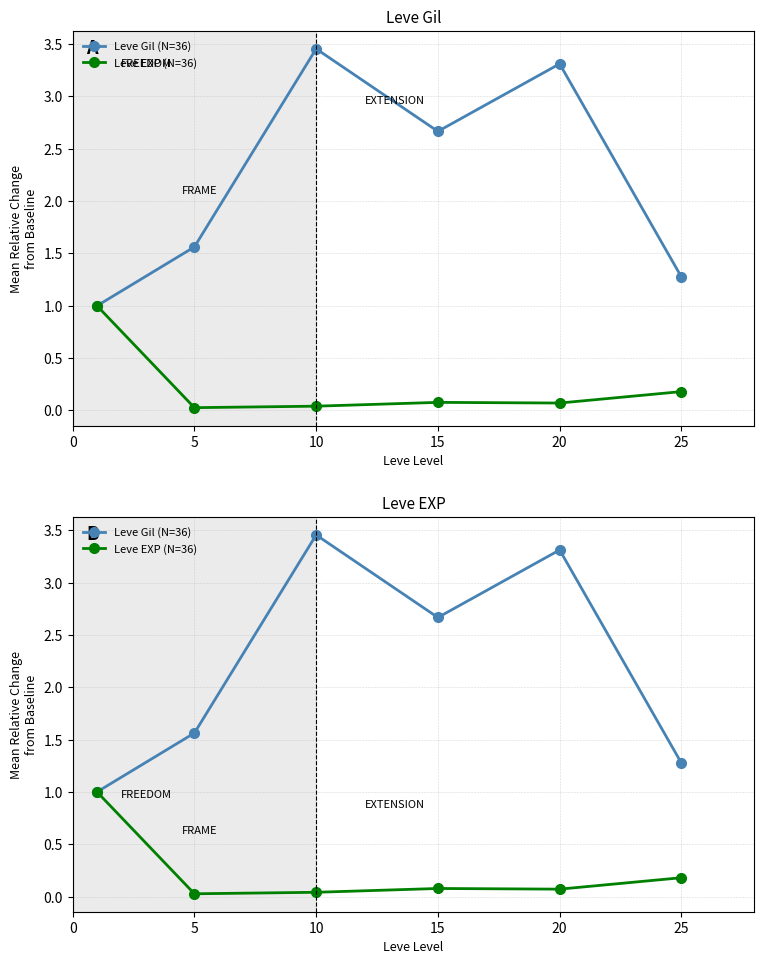

The Leve Gil (N=36) series shows 2.7 at 15. True or false?

True